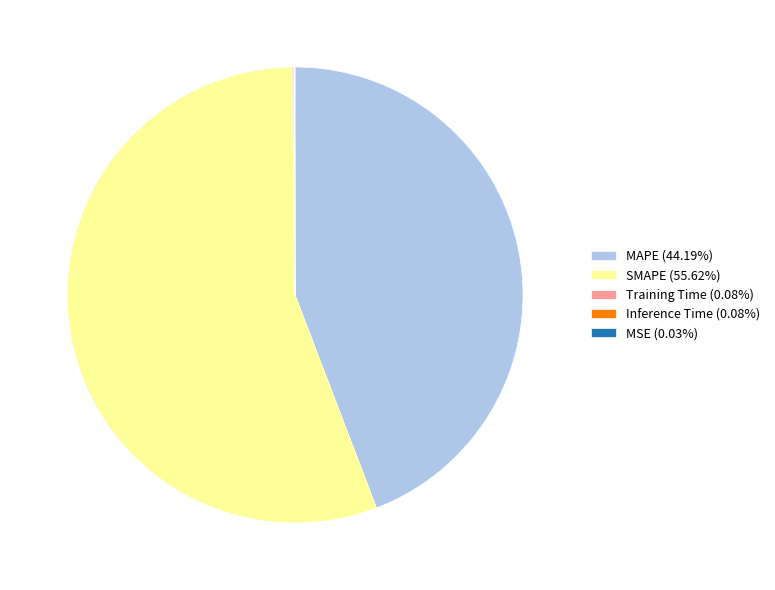

Is SMAPE (55.62%) the majority of the pie?

Yes